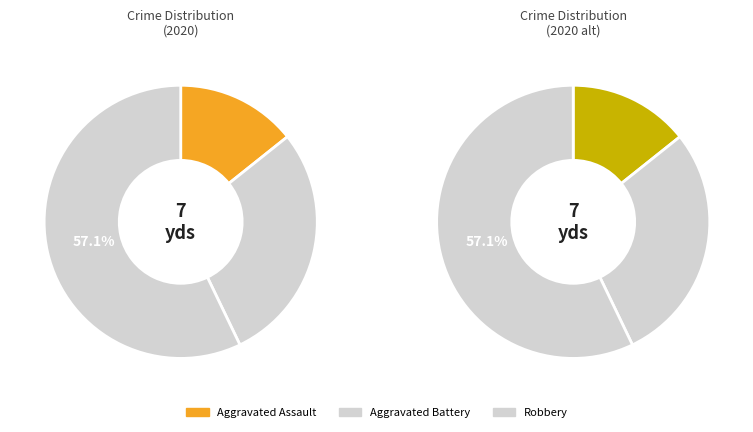

Is the sum of Robbery and Aggravated Assault greater than half?

Yes